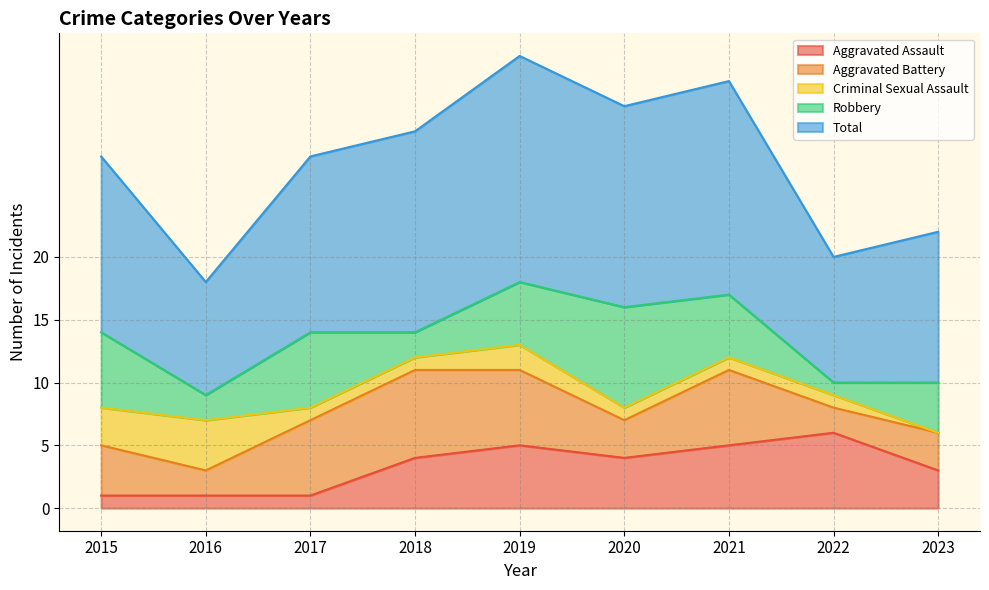

What is the sum of all Aggravated Assault values?

30